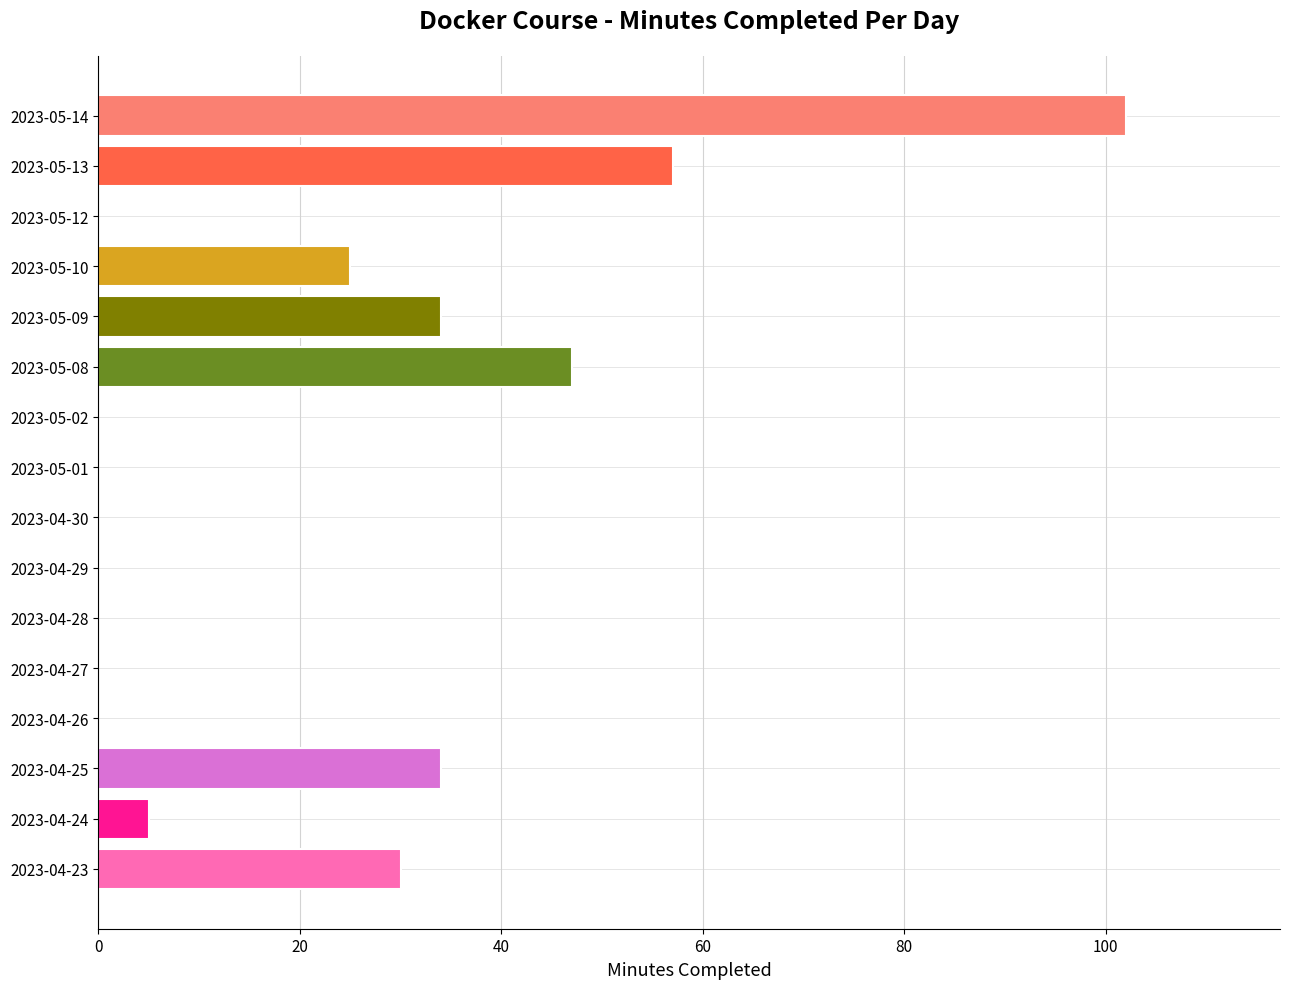

The value at 2023-05-10 is 33. True or false?

False